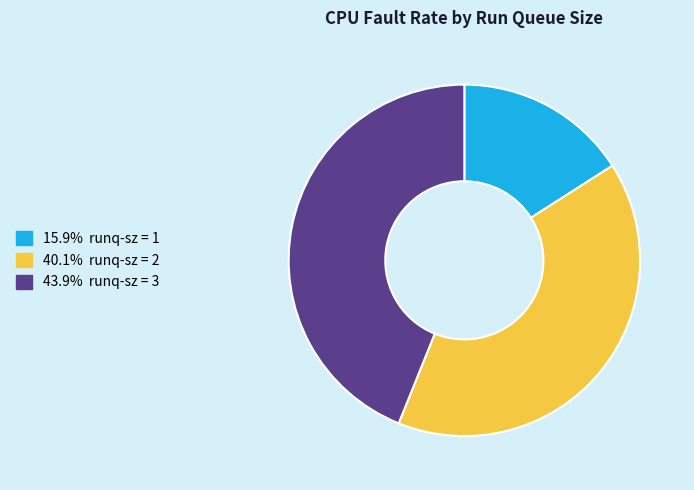

Is there a majority slice in this chart?

No